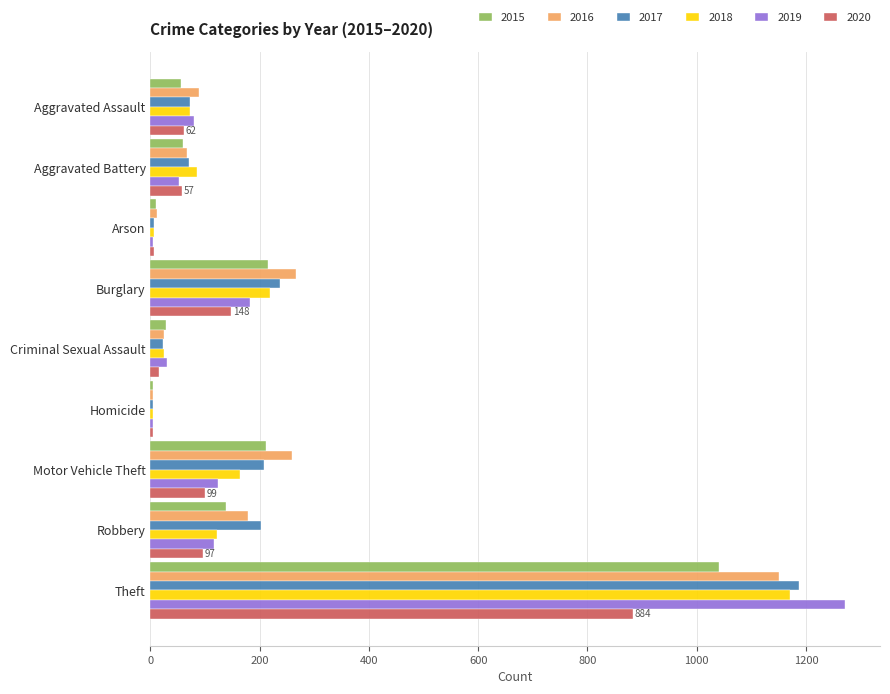

Is it true that 2016 equals 266 at Burglary?

True